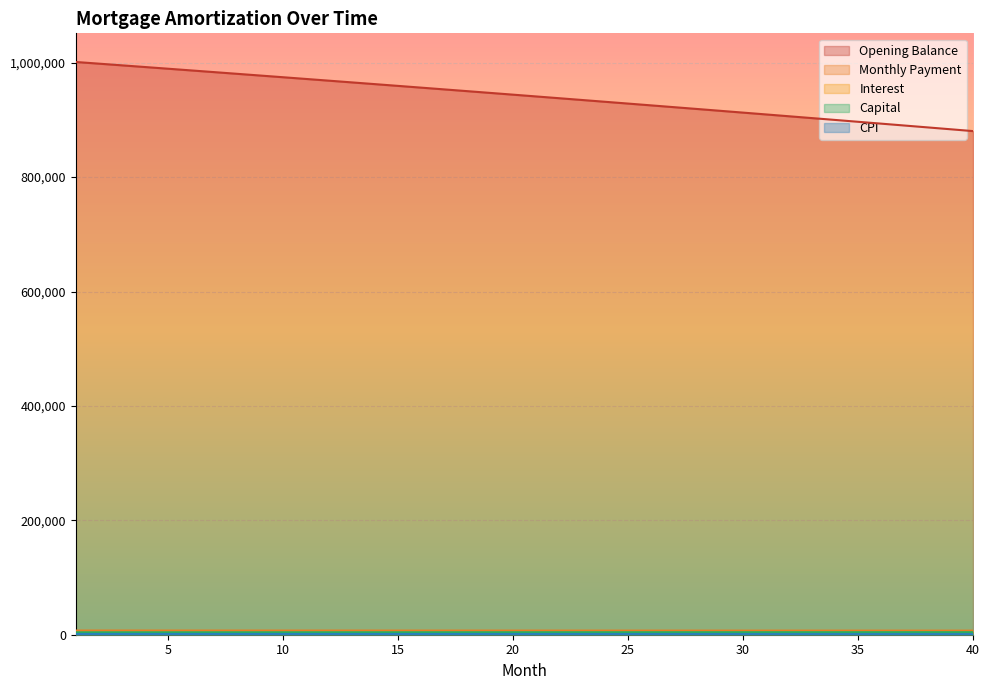

Reading left to right, list all the values displayed in this chart.

opening_balance: 1=1001250.0	2=998324.5	3=995390.1	4=992446.8	5=989494.6	6=986533.4	7=983563.3	8=980584.2	9=977596.2	10=974599.2	11=971593.1	12=968578.0	13=965553.8	14=962520.6	15=959478.2	16=956426.8	17=953366.2	18=950296.5	19=947217.7	20=944129.6	21=941032.3	22=937925.9	23=934810.2	24=931685.2	25=928550.9	26=925407.4	27=922254.6	28=919092.4	29=915920.9	30=912740.0	31=909549.7	32=906350.1	33=903141.0	34=899922.5	35=896694.5	36=893457.0	37=890210.1	38=886953.6	39=883687.6	40=880412.1
capital: 1=4171.9	2=4177.1	3=4182.3	4=4187.5	5=4192.8	6=4198.0	7=4203.3	8=4208.5	9=4213.8	10=4219.0	11=4224.3	12=4229.6	13=4234.9	14=4240.2	15=4245.5	16=4250.8	17=4256.1	18=4261.4	19=4266.8	20=4272.1	21=4277.4	22=4282.8	23=4288.1	24=4293.5	25=4298.9	26=4304.2	27=4309.6	28=4315.0	29=4320.4	30=4325.8	31=4331.2	32=4336.6	33=4342.0	34=4347.4	35=4352.9	36=4358.3	37=4363.8	38=4369.2	39=4374.7	40=4380.2
interest: 1=3128.9	2=3119.8	3=3110.6	4=3101.4	5=3092.2	6=3082.9	7=3073.6	8=3064.3	9=3055.0	10=3045.6	11=3036.2	12=3026.8	13=3017.4	14=3007.9	15=2998.4	16=2988.8	17=2979.3	18=2969.7	19=2960.1	20=2950.4	21=2940.7	22=2931.0	23=2921.3	24=2911.5	25=2901.7	26=2891.9	27=2882.1	28=2872.2	29=2862.2	30=2852.3	31=2842.3	32=2832.3	33=2822.3	34=2812.3	35=2802.2	36=2792.1	37=2781.9	38=2771.7	39=2761.5	40=2751.3
cpi: 1=1246.3	2=1242.7	3=1239.0	4=1235.3	5=1231.6	6=1227.9	7=1224.2	8=1220.5	9=1216.7	10=1213.0	11=1209.2	12=1205.4	13=1201.7	14=1197.8	15=1194.0	16=1190.2	17=1186.4	18=1182.5	19=1178.7	20=1174.8	21=1170.9	22=1167.0	23=1163.2	24=1159.2	25=1155.3	26=1151.4	27=1147.4	28=1143.5	29=1139.5	30=1135.5	31=1131.5	32=1127.5	33=1123.5	34=1119.5	35=1115.4	36=1111.4	37=1107.3	38=1103.2	39=1099.1	40=1095.0
month_payment: 1=7300.8	2=7296.9	3=7292.9	4=7288.9	5=7284.9	6=7280.9	7=7276.9	8=7272.8	9=7268.8	10=7264.7	11=7260.6	12=7256.4	13=7252.2	14=7248.1	15=7243.9	16=7239.6	17=7235.4	18=7231.1	19=7226.8	20=7222.5	21=7218.1	22=7213.8	23=7209.4	24=7204.1	25=7200.6	26=7196.1	27=7191.6	28=7187.1	29=7182.6	30=7178.1	31=7173.5	32=7168.9	33=7164.3	34=7159.7	35=7155.1	36=7150.4	37=7145.7	38=7141.0	39=7136.2	40=7131.4